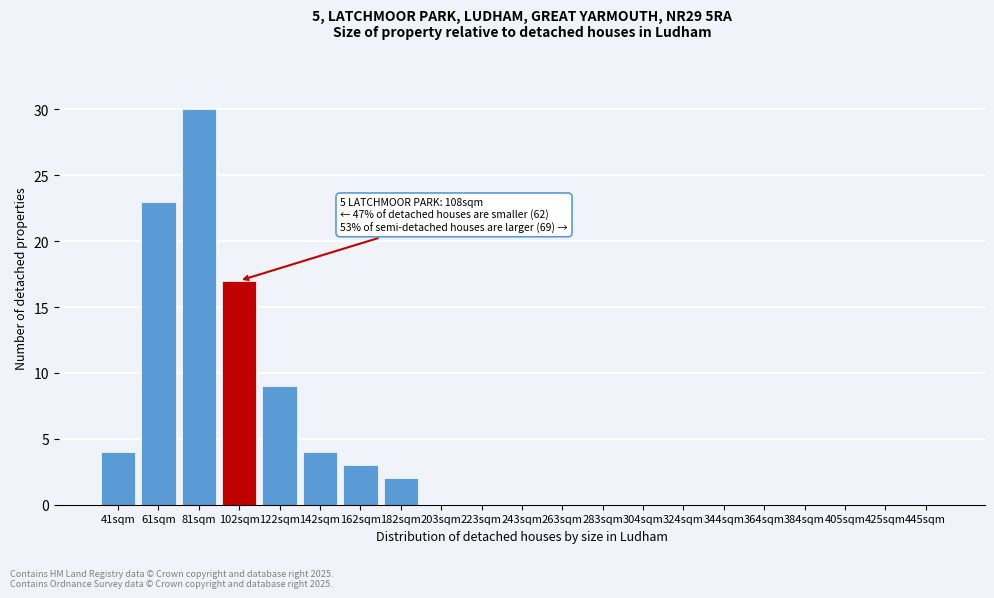

Reading left to right, list all the values displayed in this chart.

41sqm=4	61sqm=23	81sqm=30	102sqm=17	122sqm=9	142sqm=4	162sqm=3	182sqm=2	203sqm=0	223sqm=0	243sqm=0	263sqm=0	283sqm=0	304sqm=0	324sqm=0	344sqm=0	364sqm=0	384sqm=0	405sqm=0	425sqm=0	445sqm=0